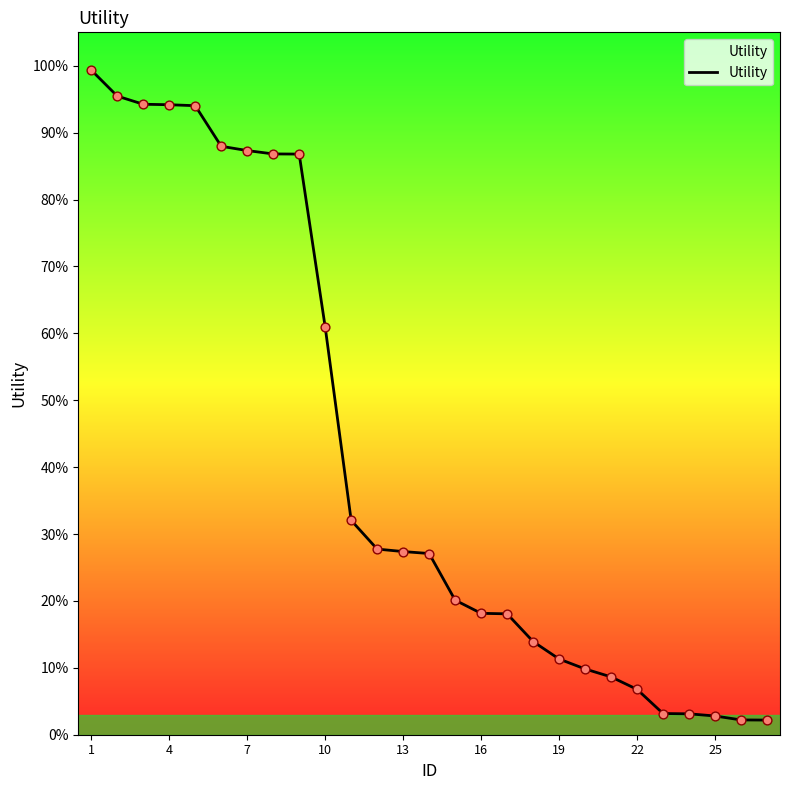

Is this an area chart (filled region under the line)?

Yes